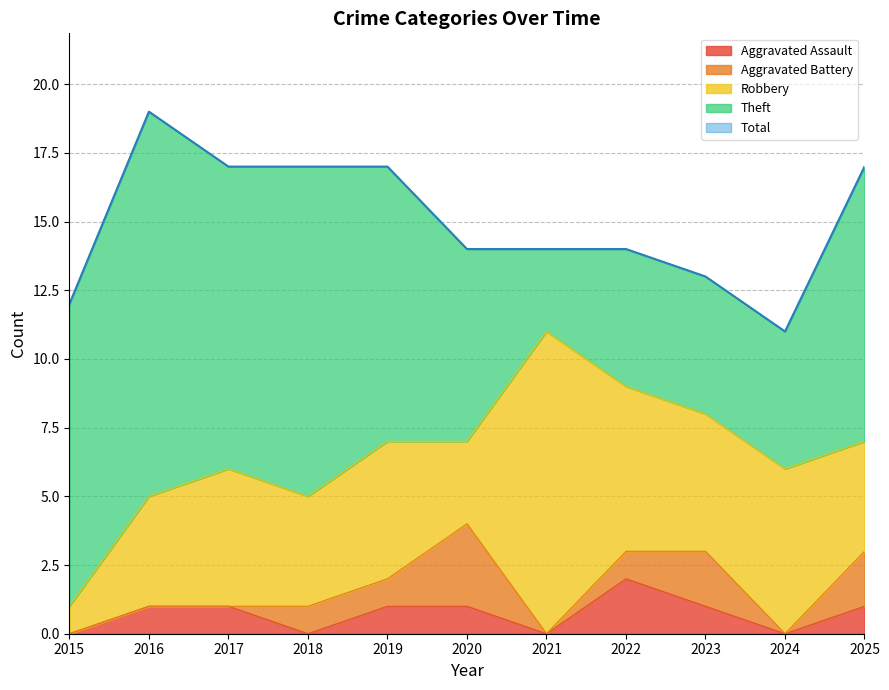

At how many categories does at least one series exceed 15?

5